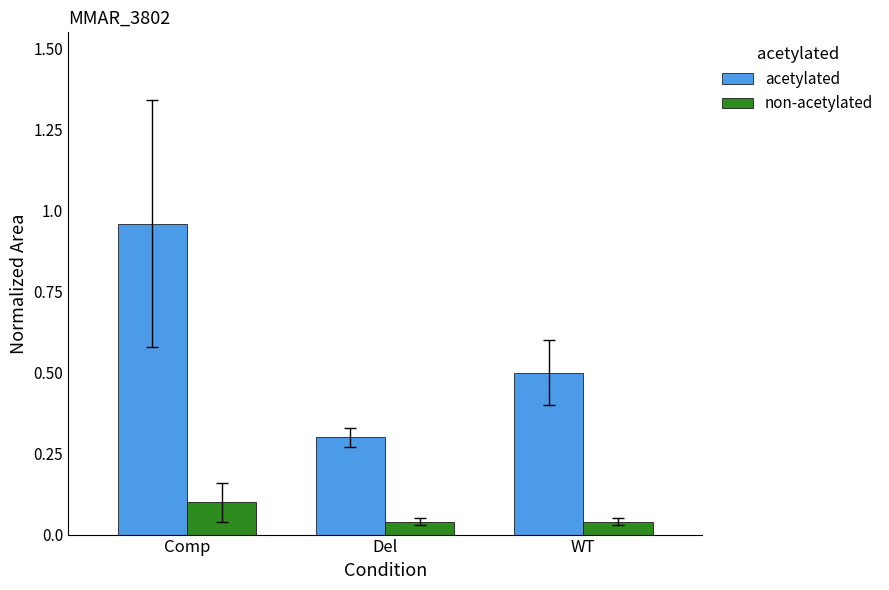

Count the non-acetylated values in the range 0 to 1.

3